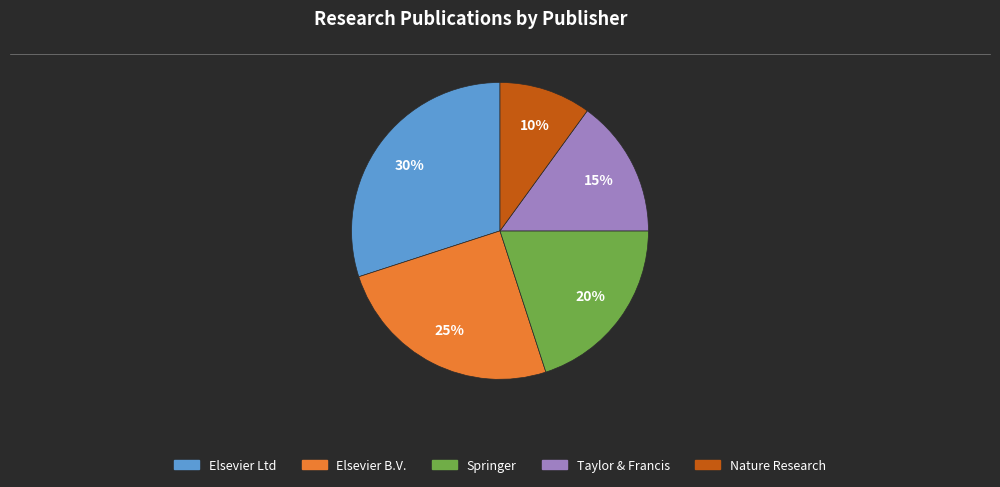

To the nearest percent, what is the difference between the largest and smallest slice percentages?

20%